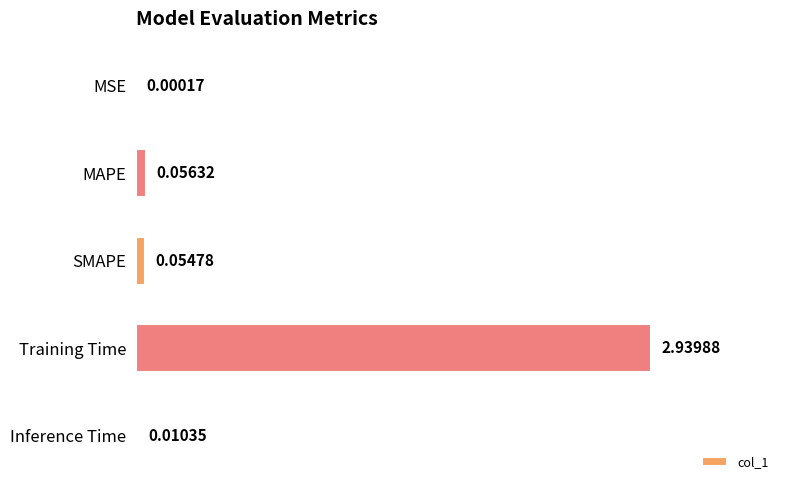

Where is the data nearest to the value 1?

MAPE